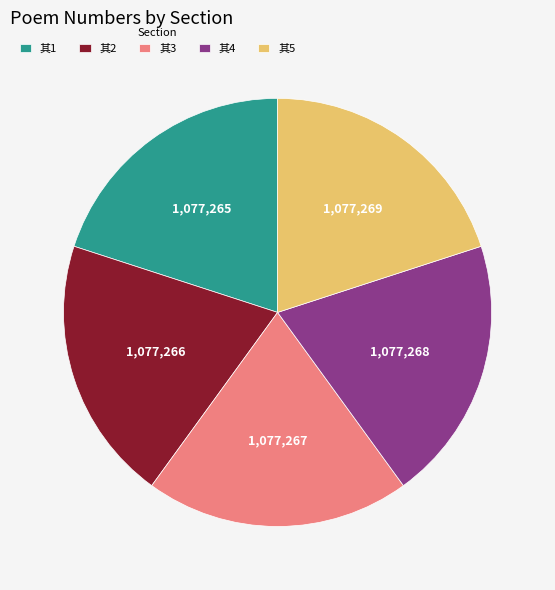

What is the ratio of the value at 其5 to the value at 其4?

1.0